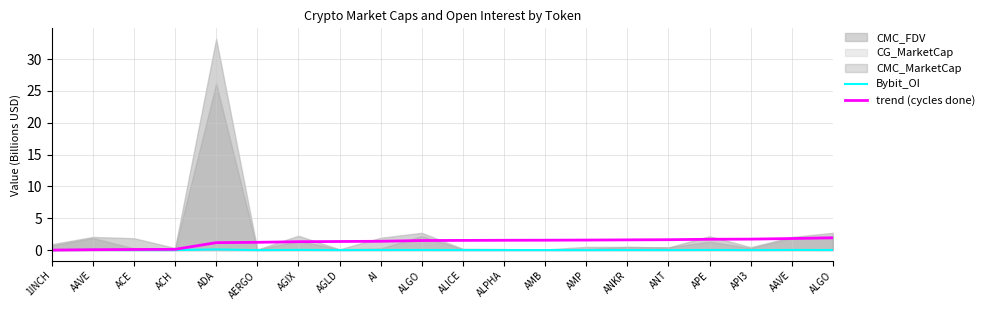

Between AMP and ALGO, which is larger?

ALGO